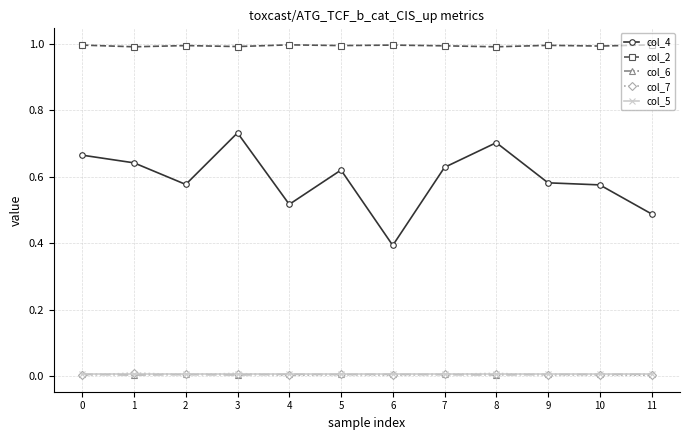

True or false: col_6 and col_2 intersect in this chart.

False